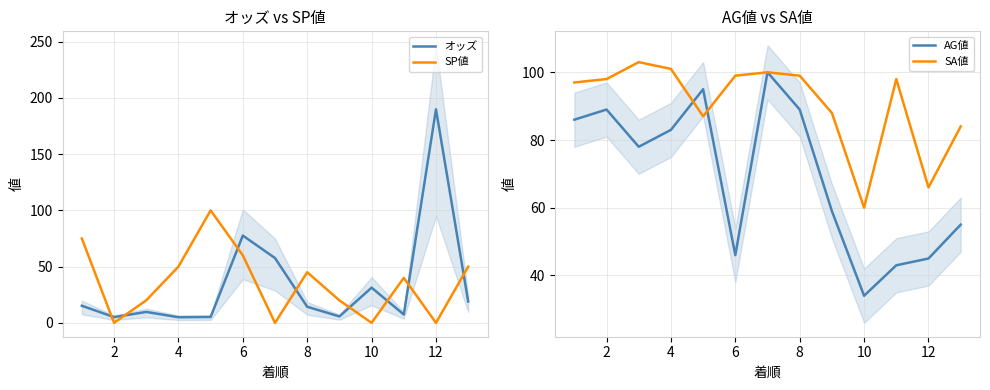

Reading left to right, extract all data points from this chart.

オッズ: 15.2	5.1	9.7	5.0	5.2	77.6	57.6	14.3	5.7	31.3	7.4	189.9	19.0
SP値: 75.0	0.0	20.0	50.0	100.0	60.0	0.0	45.0	20.0	0.0	40.0	0.0	50.0
AG値: 86.0	89.0	78.0	83.0	95.0	46.0	100.0	89.0	59.0	34.0	43.0	45.0	55.0
SA値: 97.0	98.0	103.0	101.0	87.0	99.0	100.0	99.0	88.0	60.0	98.0	66.0	84.0